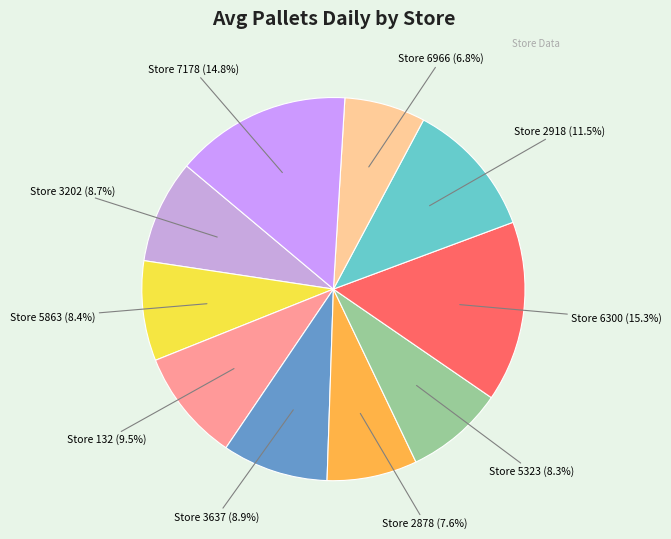

Rank the categories by value from highest to lowest.

6300, 7178, 2918, 132, 3637, 3202, 5863, 5323, 2878, 6966